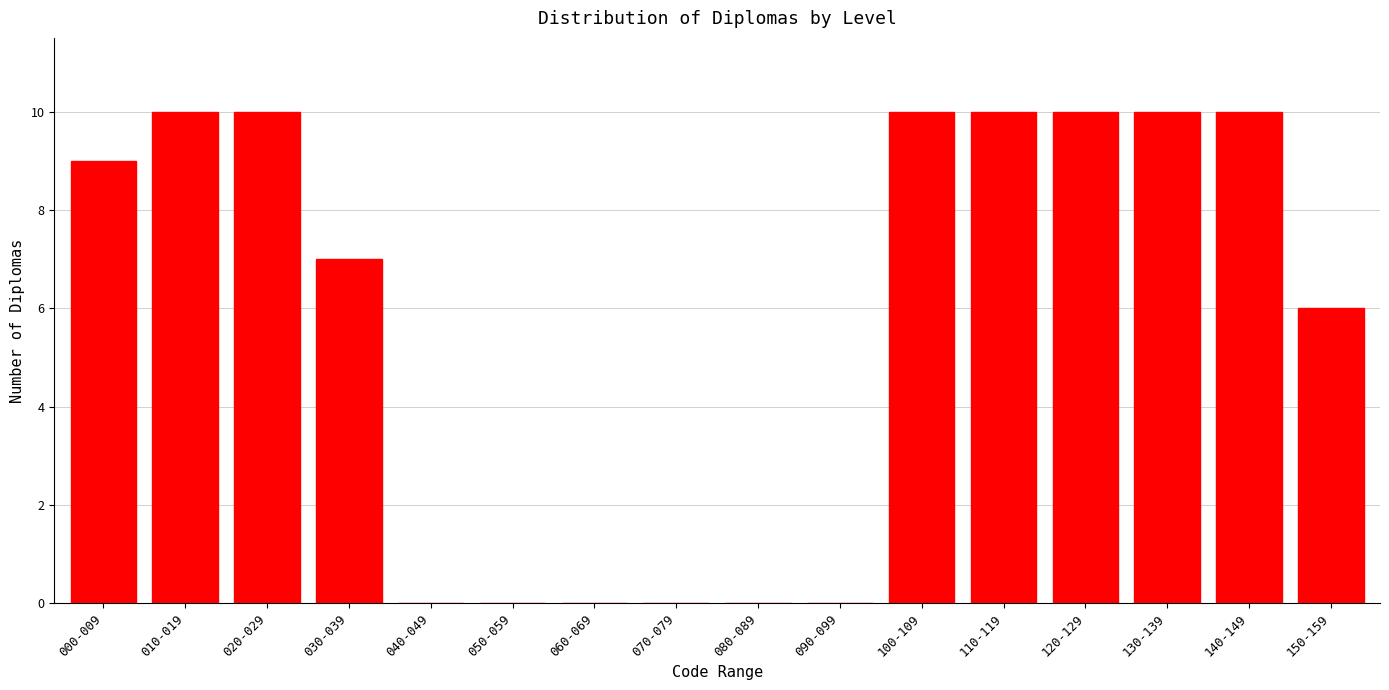

Reading right to left, list all the values displayed in this chart.

150-159=6	140-149=10	130-139=10	120-129=10	110-119=10	100-109=10	090-099=0	080-089=0	070-079=0	060-069=0	050-059=0	040-049=0	030-039=7	020-029=10	010-019=10	000-009=9